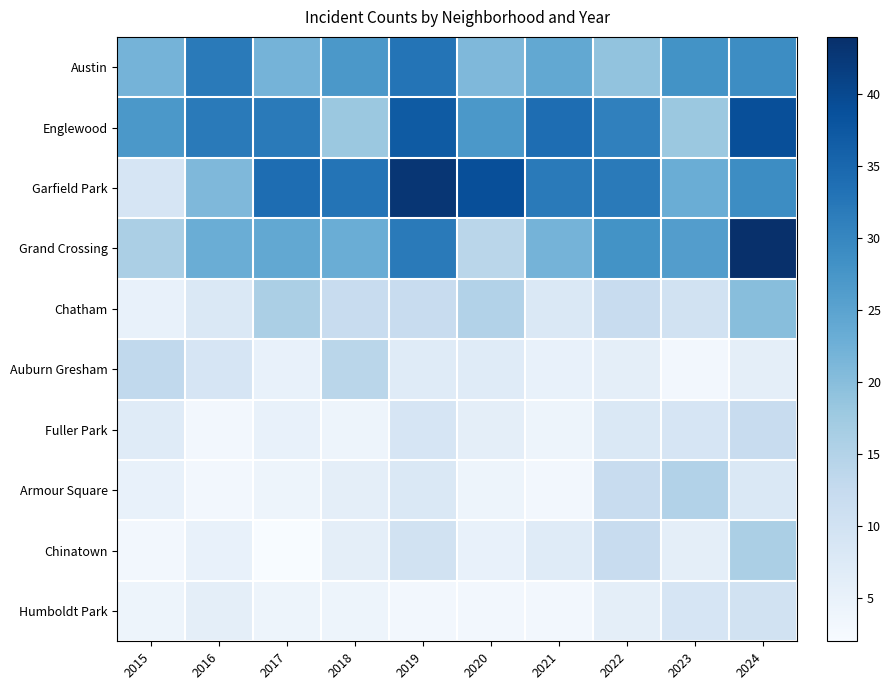

List the series in order of their peak value, highest first.

Grand Crossing, Garfield Park, Englewood, Austin, Chatham, Chinatown, Armour Square, Auburn Gresham, Fuller Park, Humboldt Park